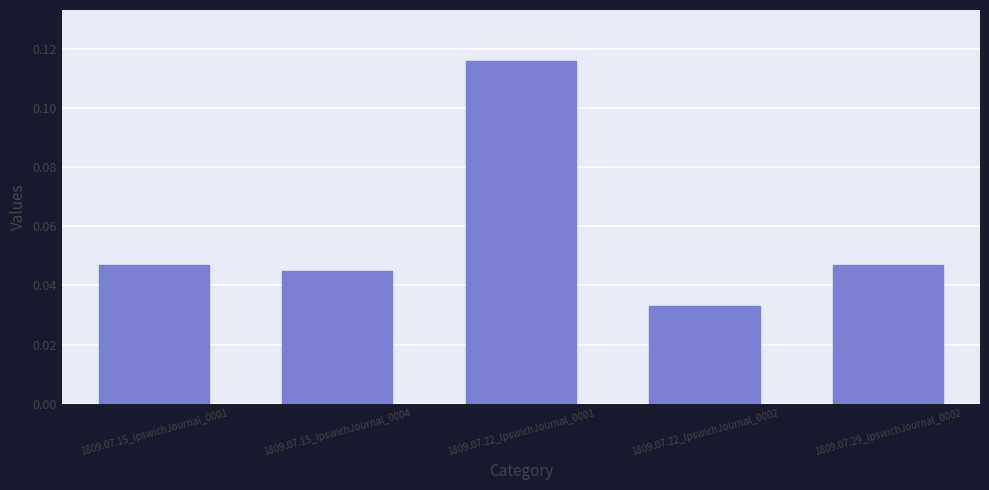

At which category does the chart reach its peak across all series?

1809.07.22_IpswichJournal_0001